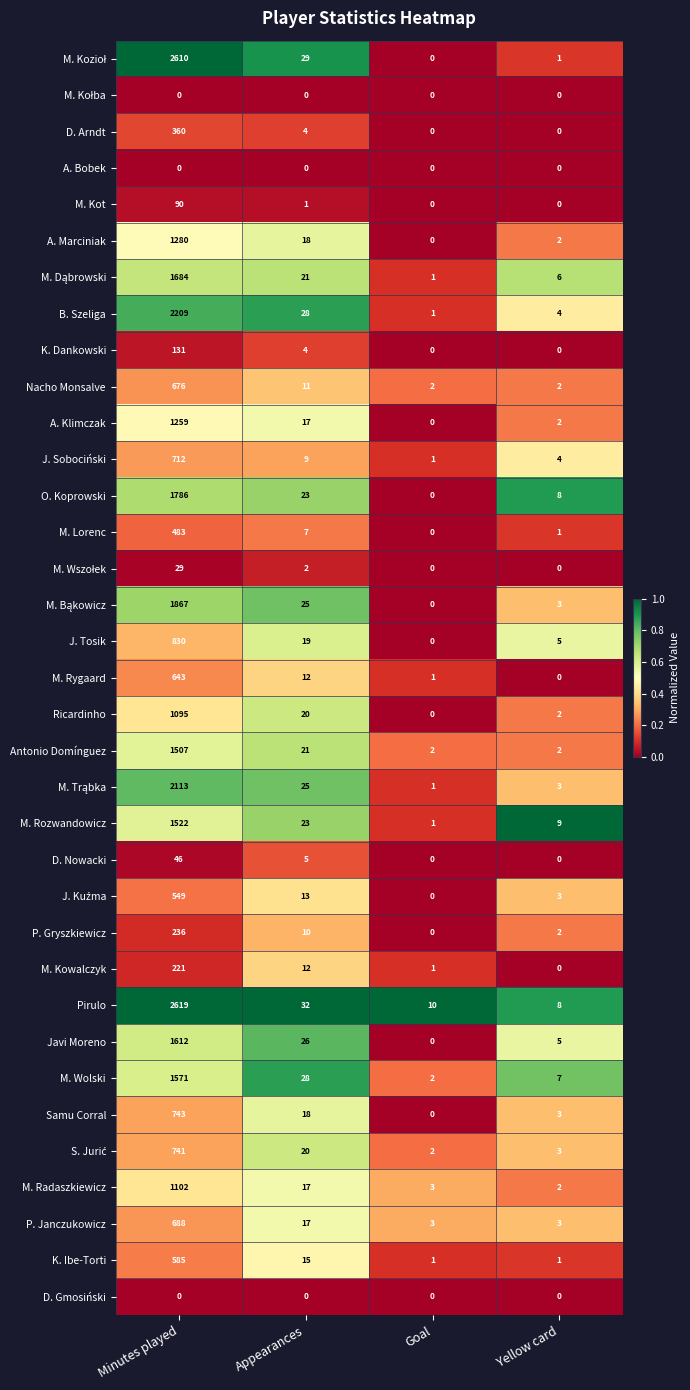

The K. Dankowski series shows 194 at Minutes played. True or false?

False